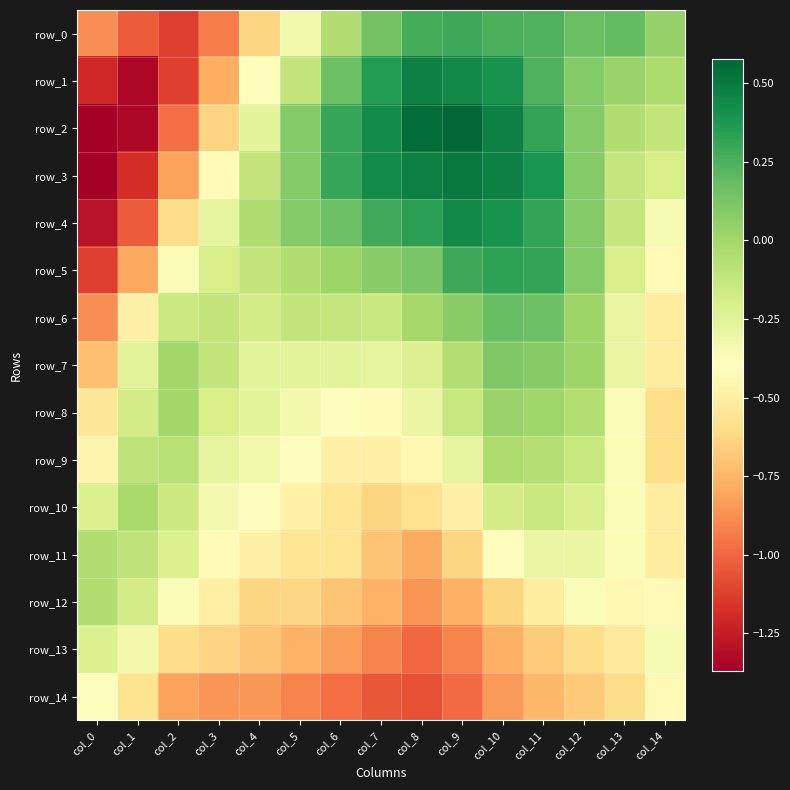

What is the sum of all row_2 values?

-1.9